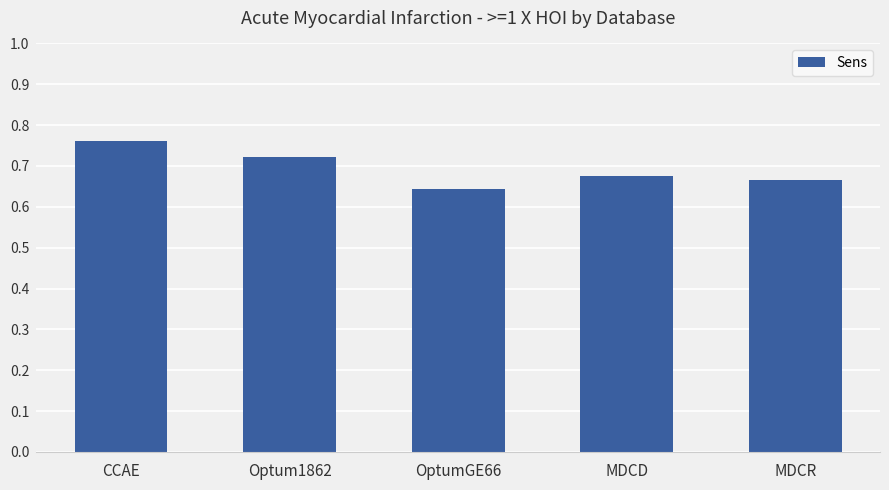

Are the bars horizontal?

No